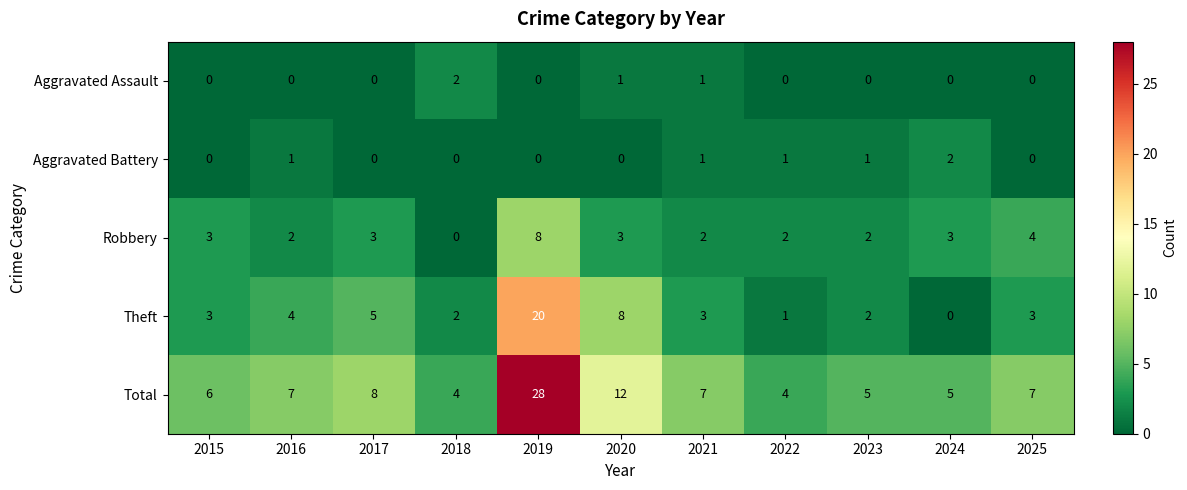

What value does the Robbery series have at 2017?

3